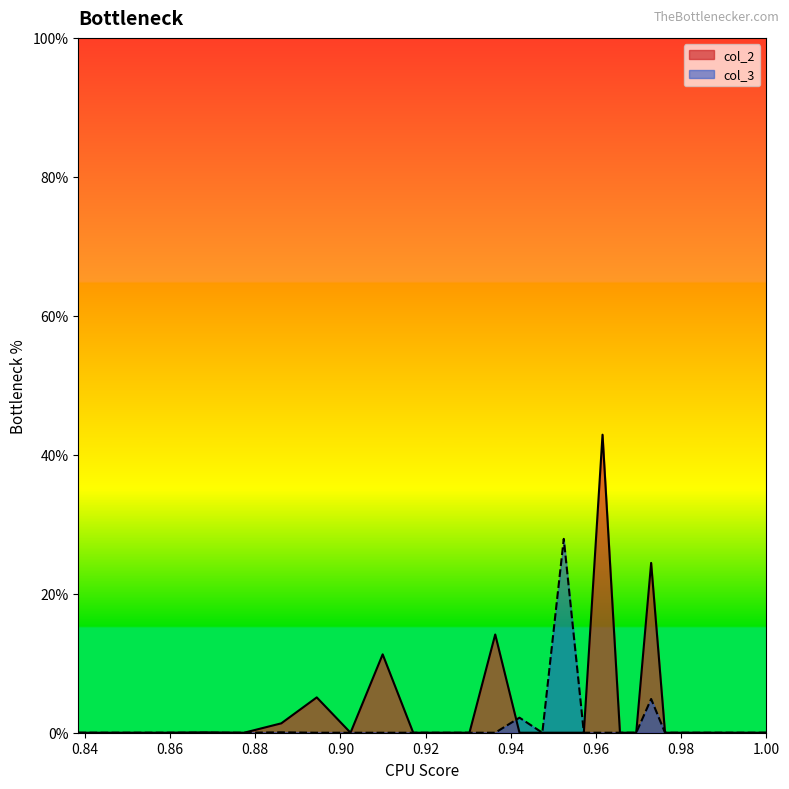

Where is col_3 nearest to the value 13?

0.9729285691390859